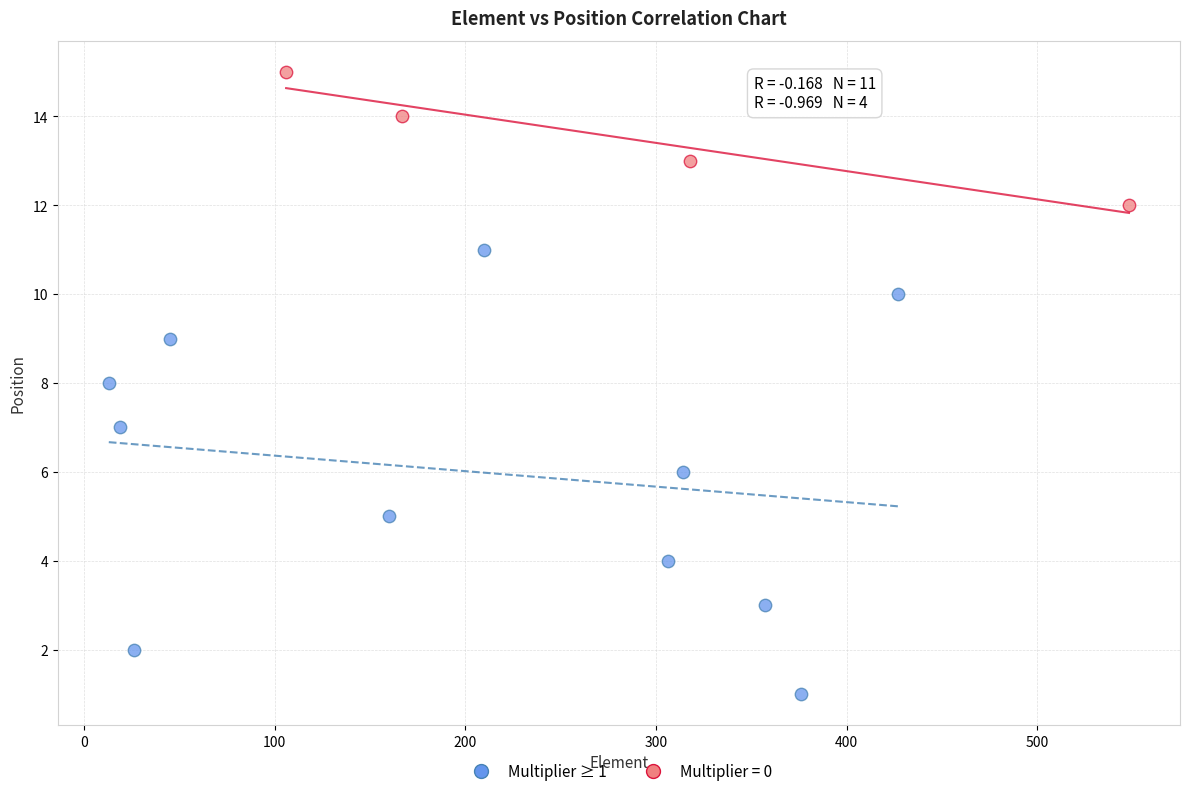

Which series contains the lowest Y value?

Multiplier ≥ 1